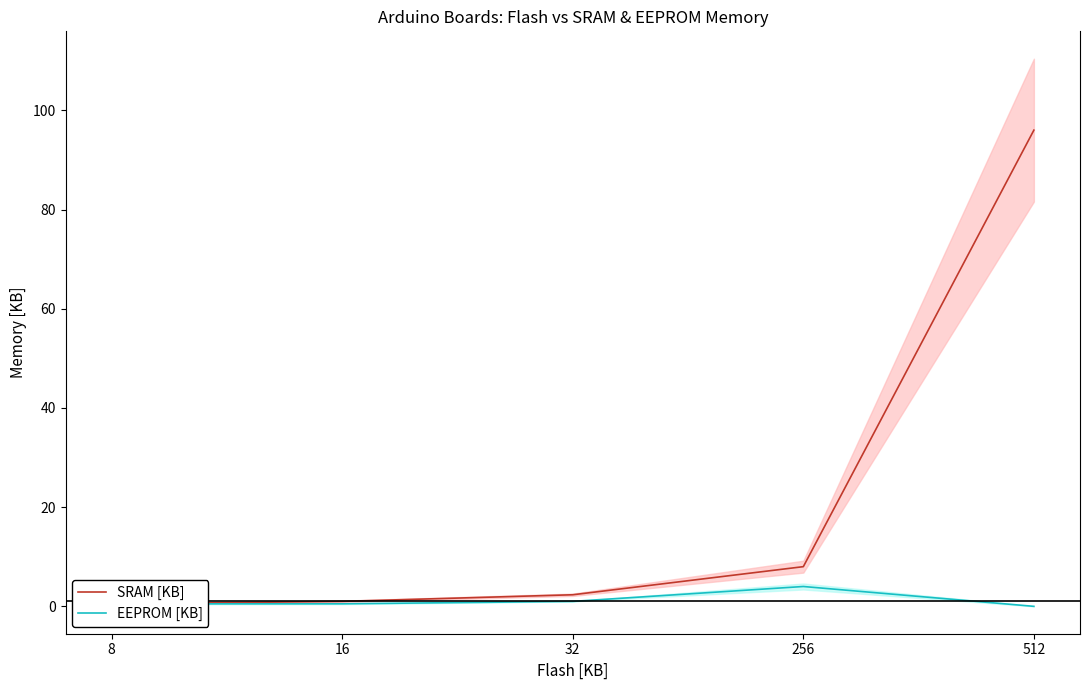

Reading left to right, what are all the values shown in this chart?

SRAM [KB]: 0.5	1.0	2.3	8.0	96.0
EEPROM [KB]: 0.5	0.5	1.0	4.0	0.0